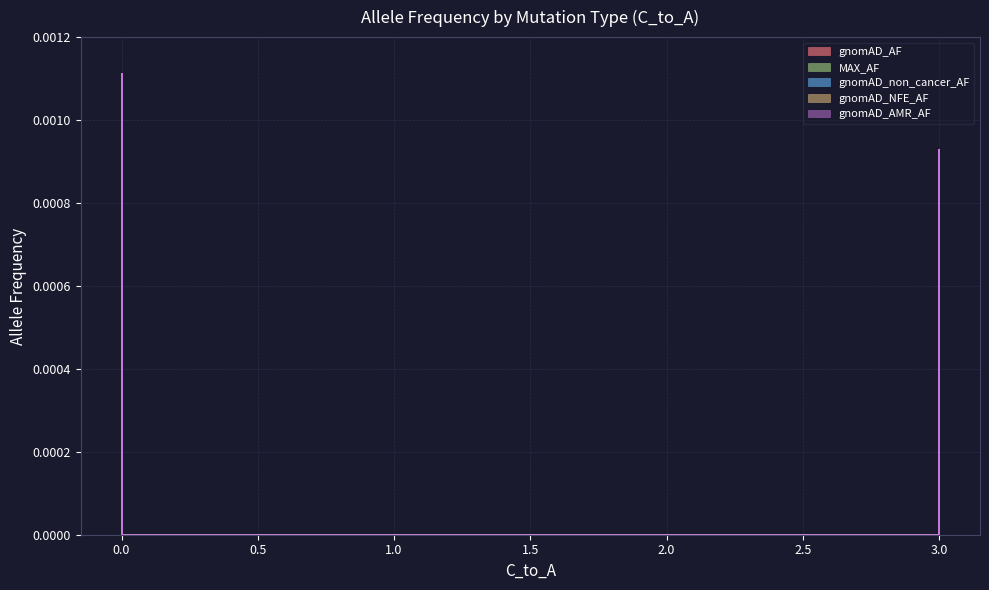

Which series has the largest total across all categories?

MAX_AF